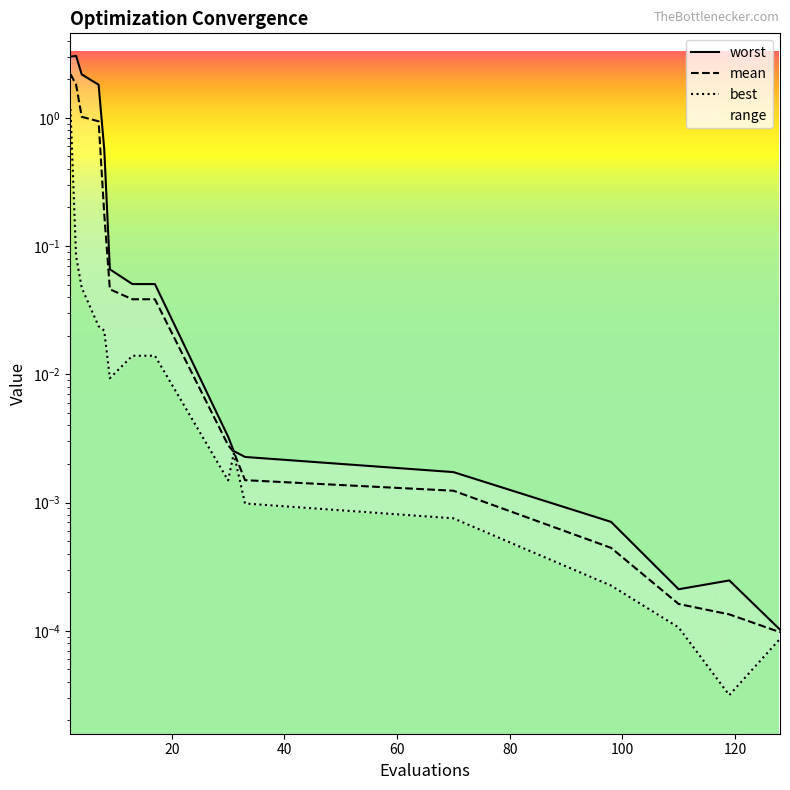

Between 2 and 4, which is larger?

2